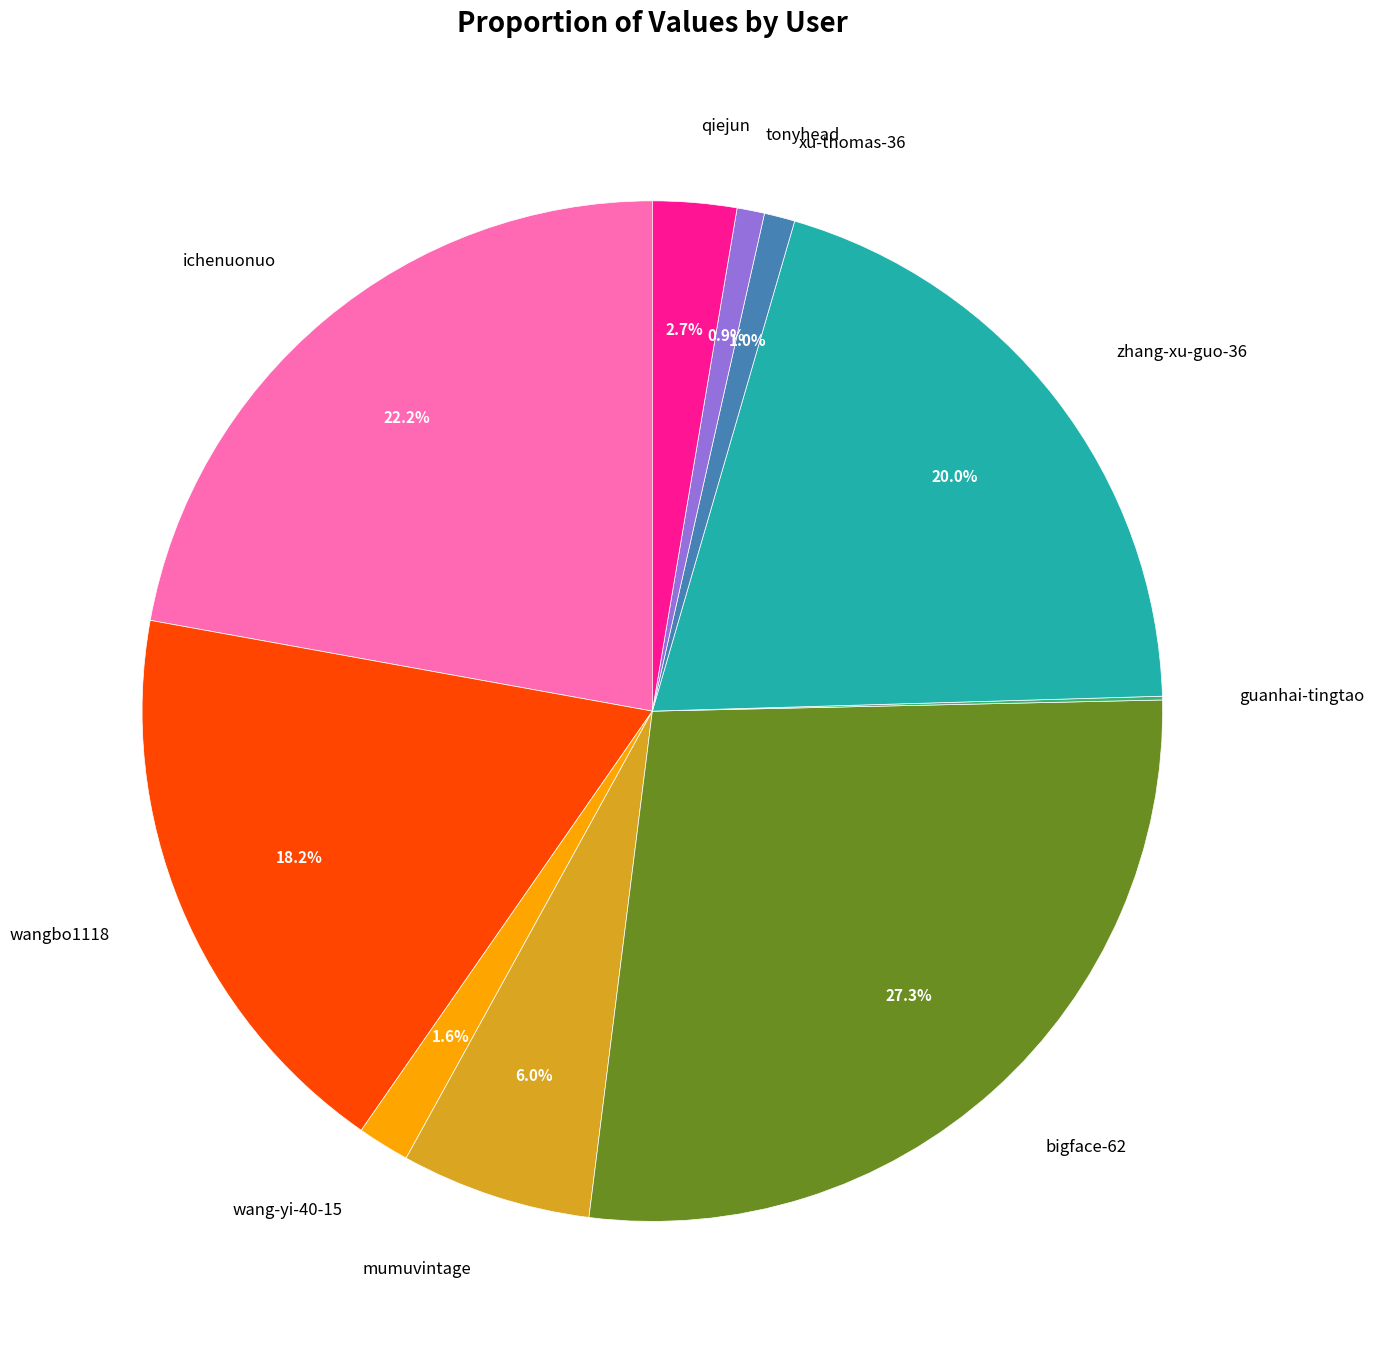

Which has a higher value, wang-yi-40-15 or qiejun?

qiejun